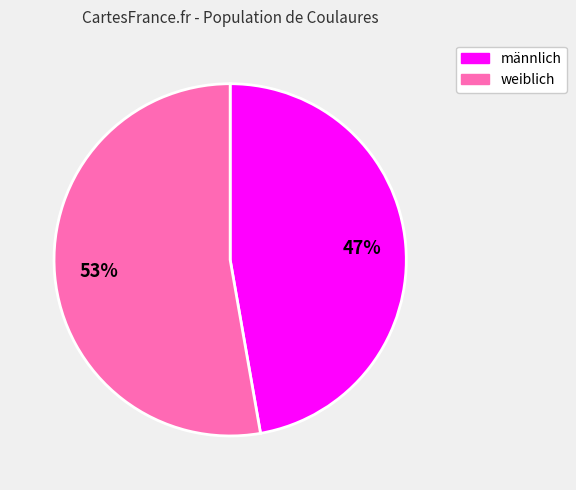

Which has a higher value, weiblich or männlich?

weiblich